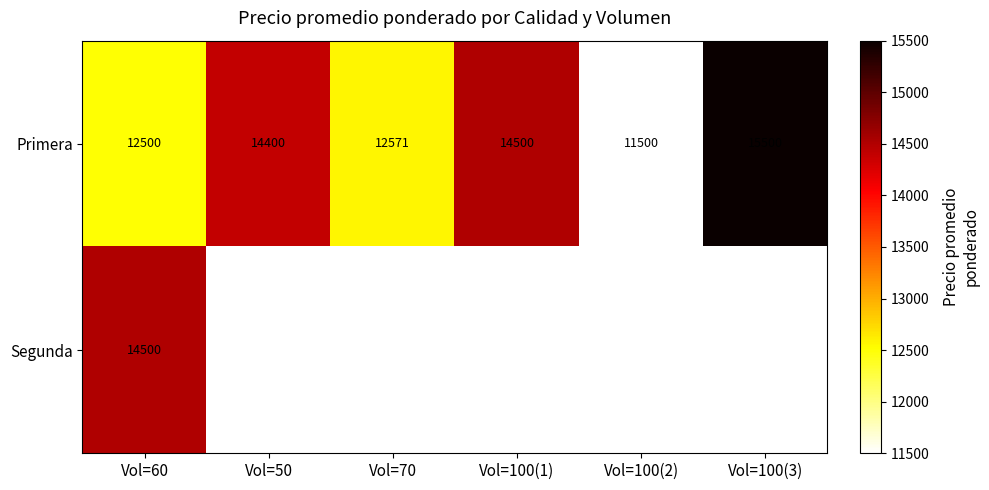

The value of Primera at Vol=60 is 4140. True or false?

False